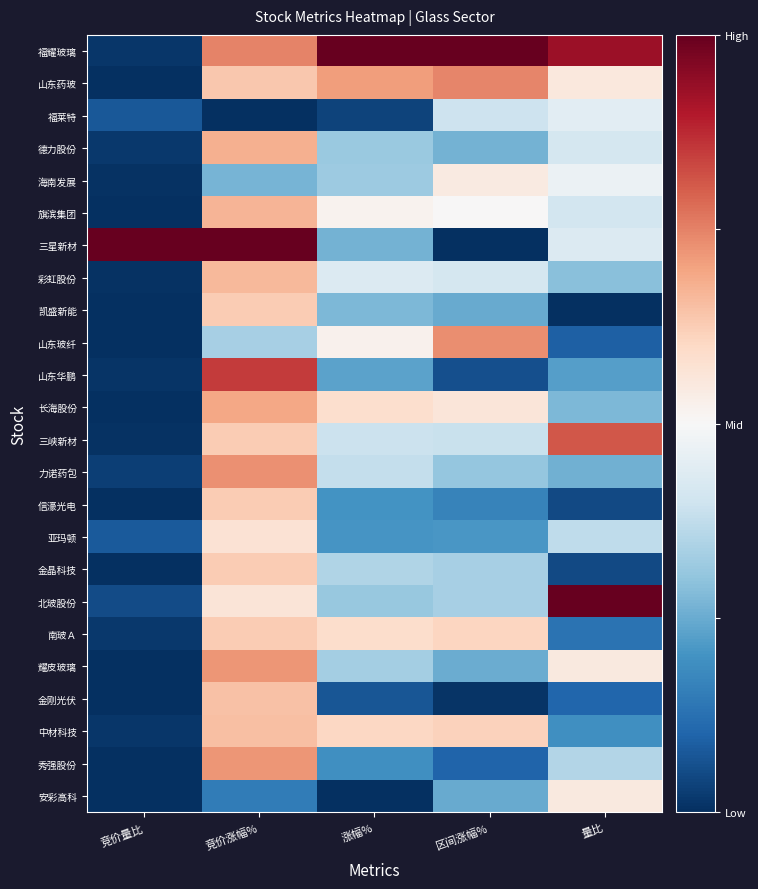

Between 量比 and 涨幅%, which is larger?

涨幅%